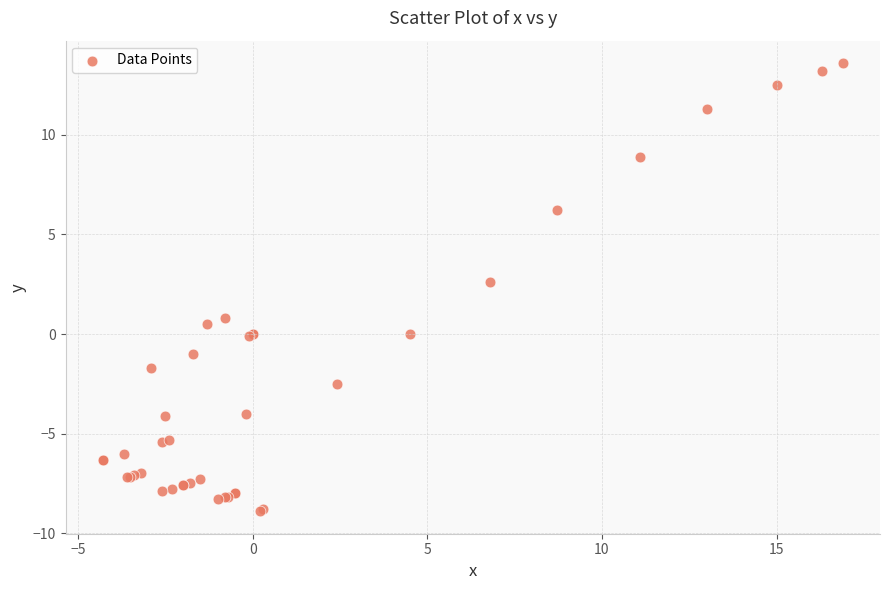

What Y value in the scatter plot is closest to 2?

2.6